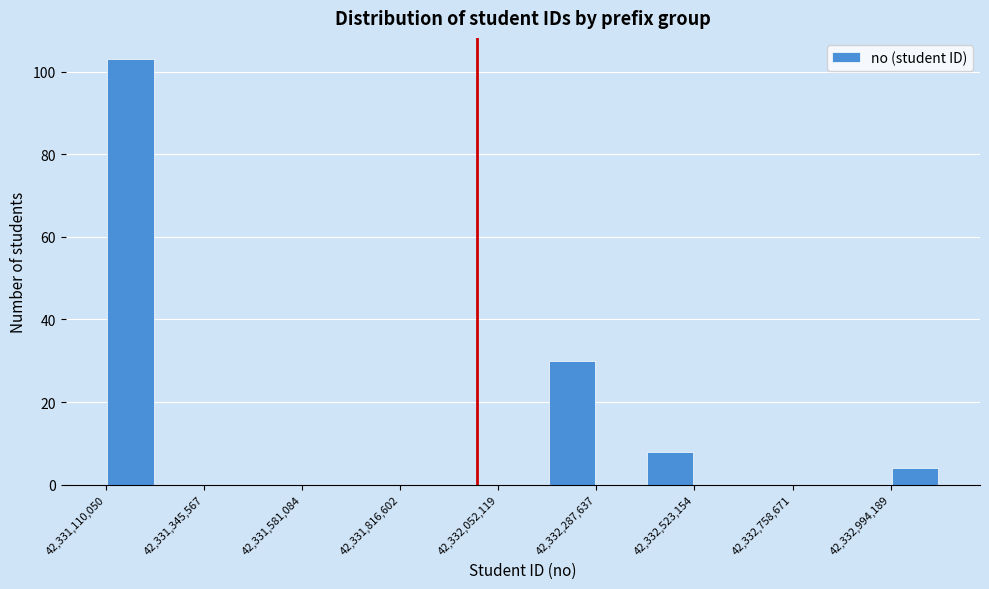

Around what value on the x-axis is the tallest bar? Give the approximate position of its centre, as read against the axis.

42331150000